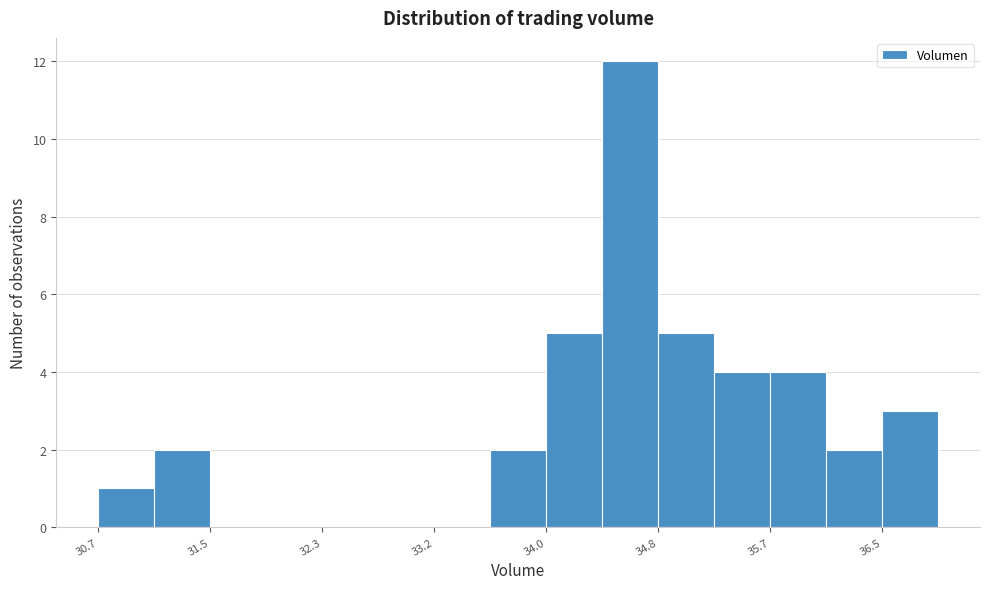

What is the height of the bar covering 34.8 to 35.2 on the x-axis? Neither the bar edges nor the heights are printed on the chart, so give them approximately, as read against the axes.

5